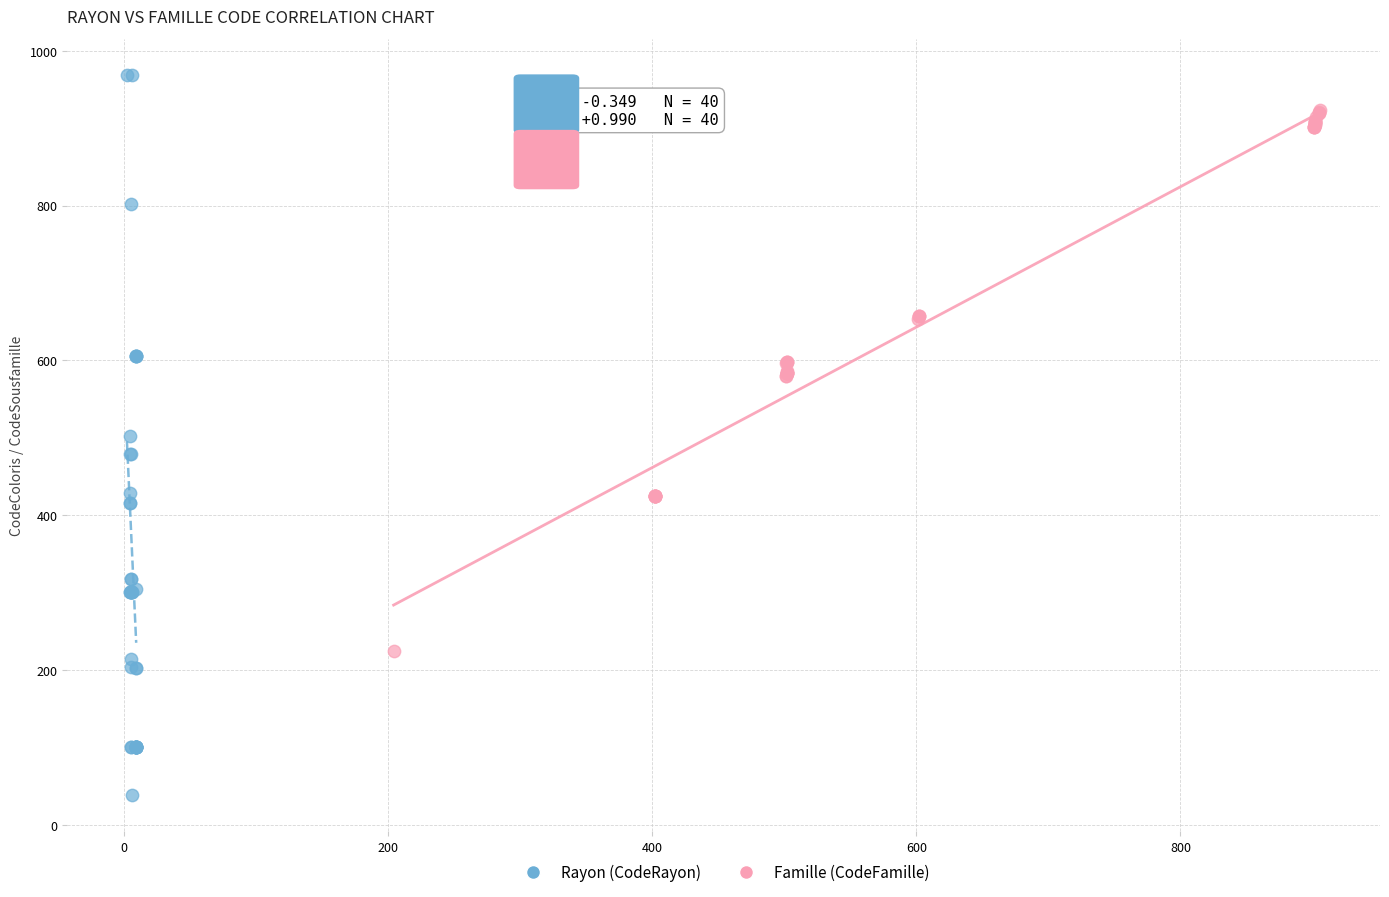

Which series has the widest spread of Y values?

Rayon (CodeRayon)